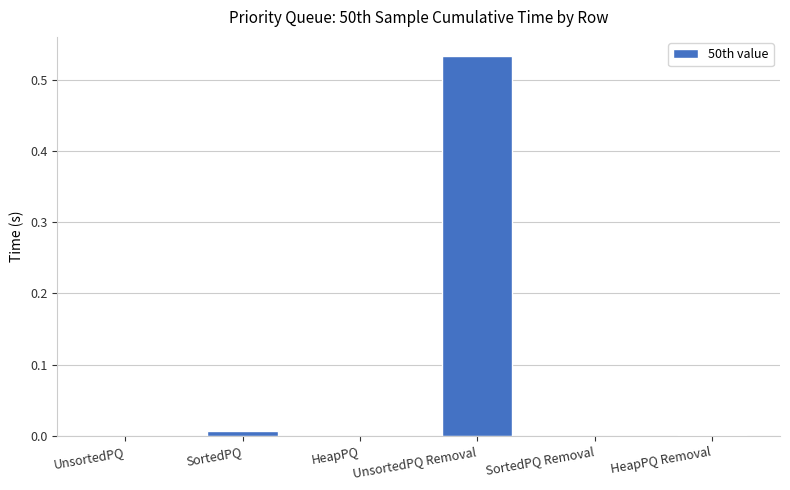

Is it true that the value at UnsortedPQ Removal is 0.3?

False